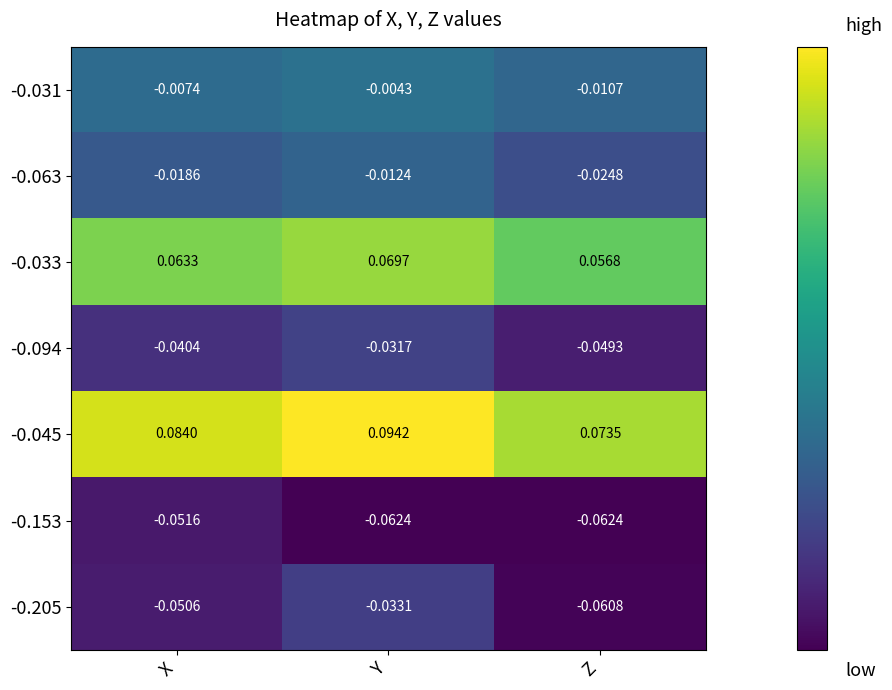

What is the spread (max minus min) of values at Y?

0.2